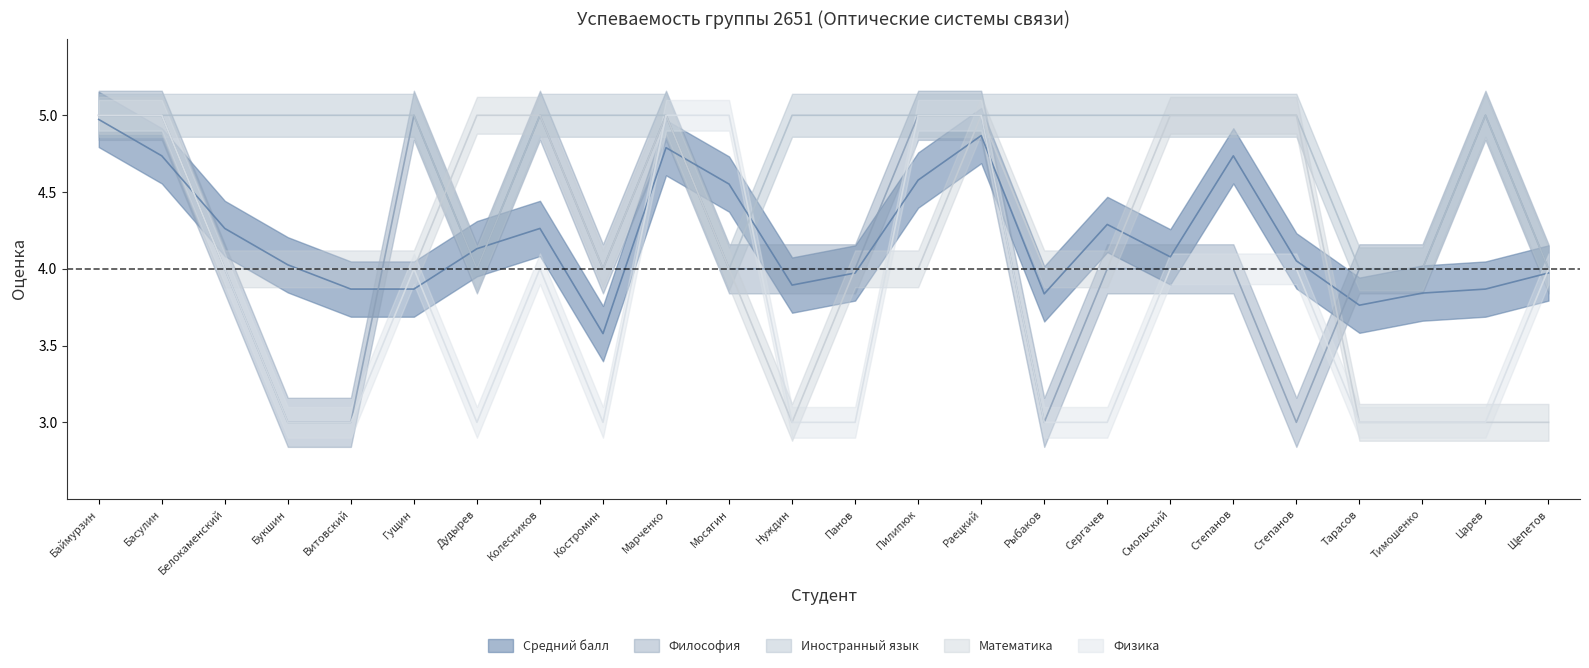

After their last crossing, which series has the higher values: Математика or Физика?

Физика